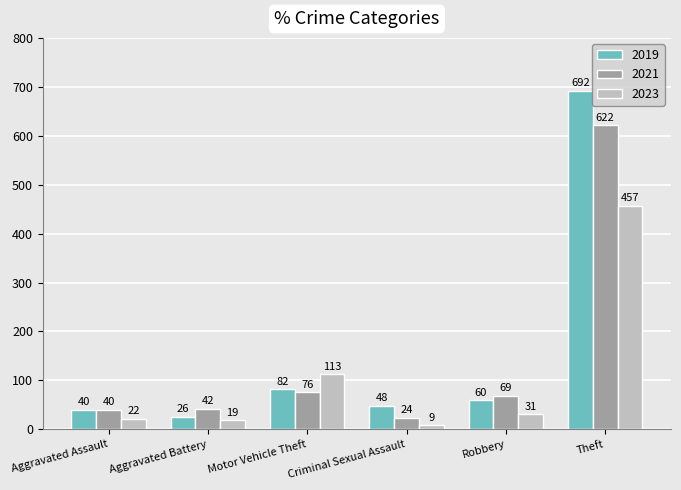

Is it true that 2019 equals 35 at Robbery?

False